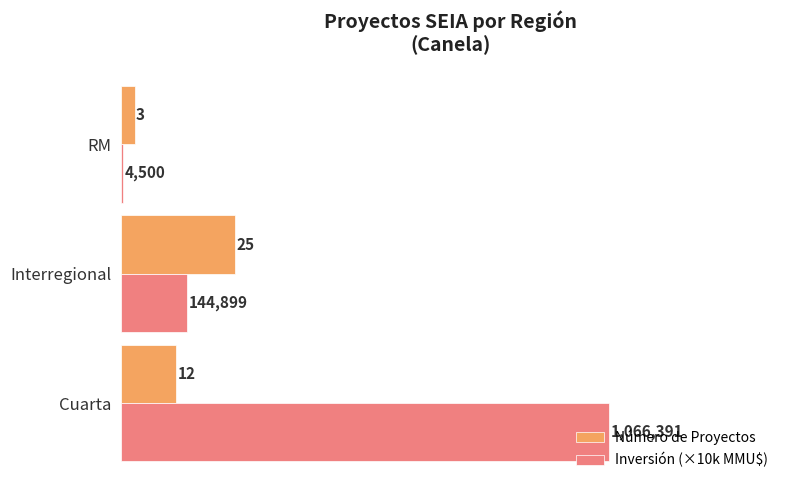

The Inversión (×10k MMU$) series shows 183.8 at Cuarta. True or false?

False